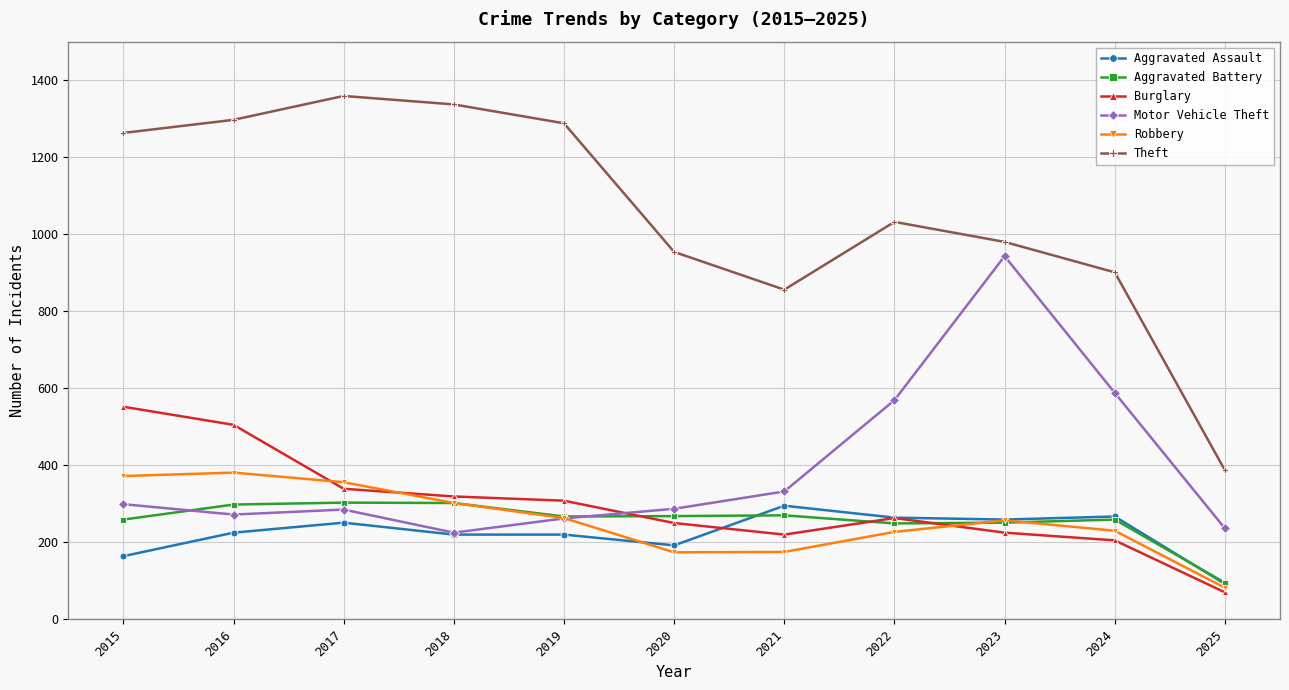

In Motor Vehicle Theft, how many points are lower than both neighbors (excluding endpoints)?

2